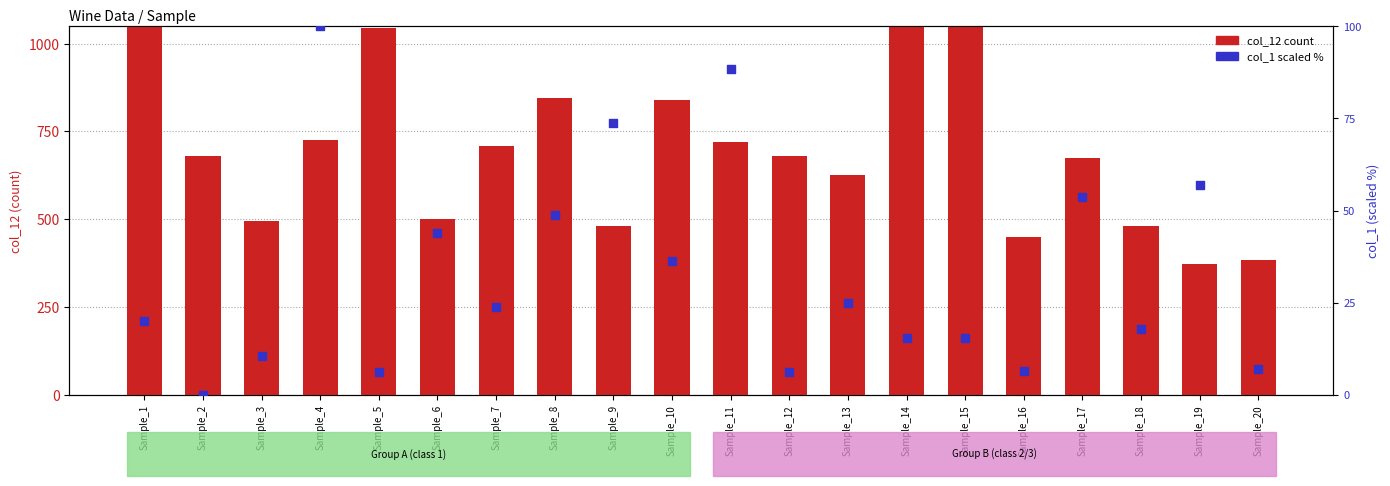

Is the value of col_12 (count) at Sample_3 greater than the value of col_1 (scaled %) at Sample_14?

Yes